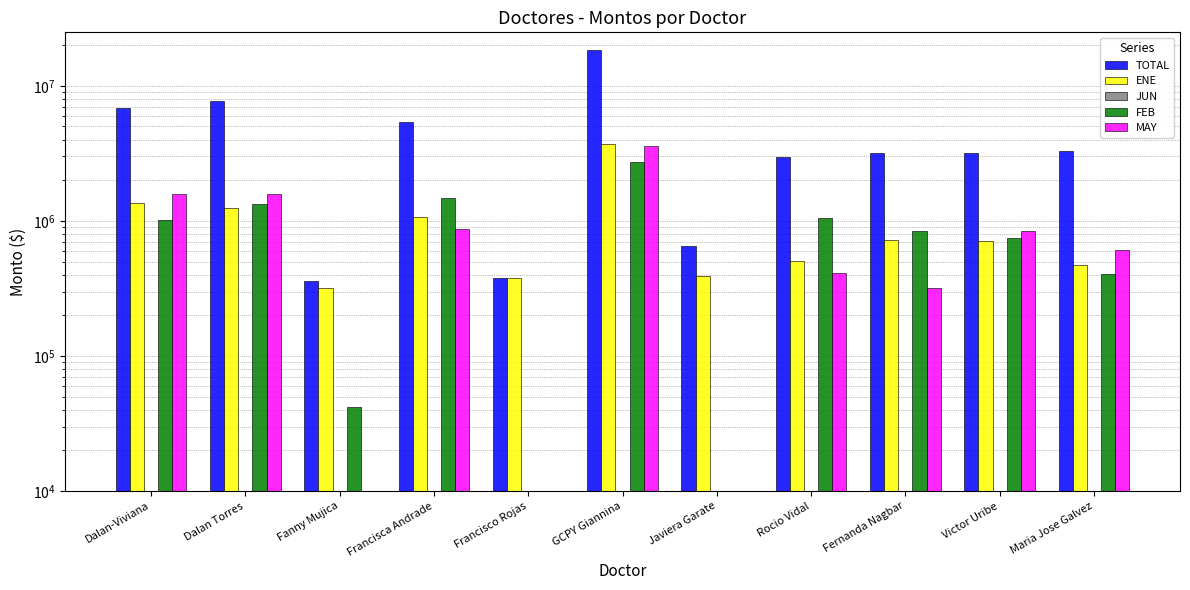

Are the bars grouped side by side (vs. stacked)?

Yes